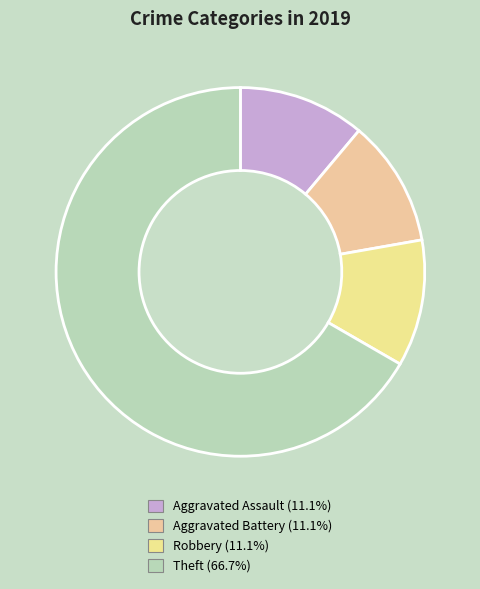

Rank the categories by value from lowest to highest.

Aggravated Assault, Aggravated Battery, Robbery, Theft